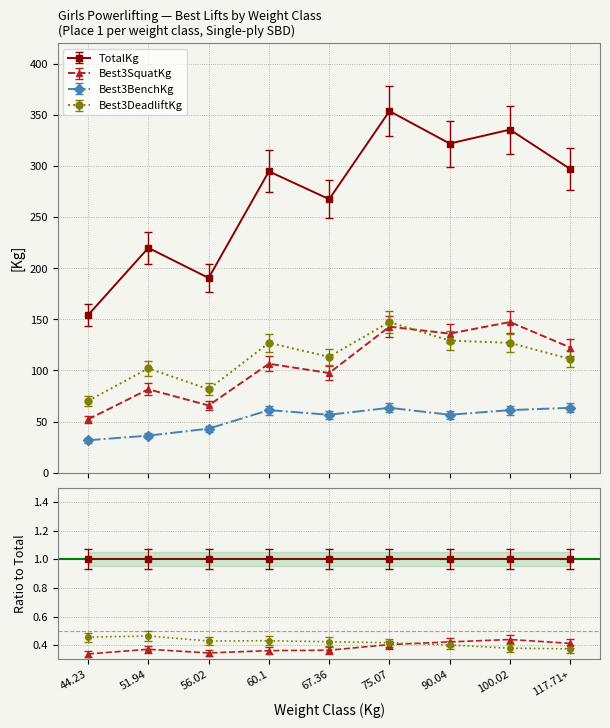

What is the difference between the highest and lowest values at 51.94?

181.2